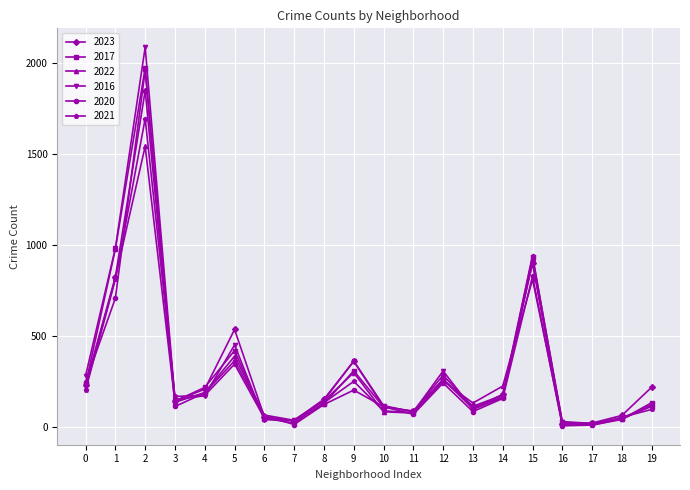

Is the value of 2016 at 8 greater than the value of 2021 at 1?

No